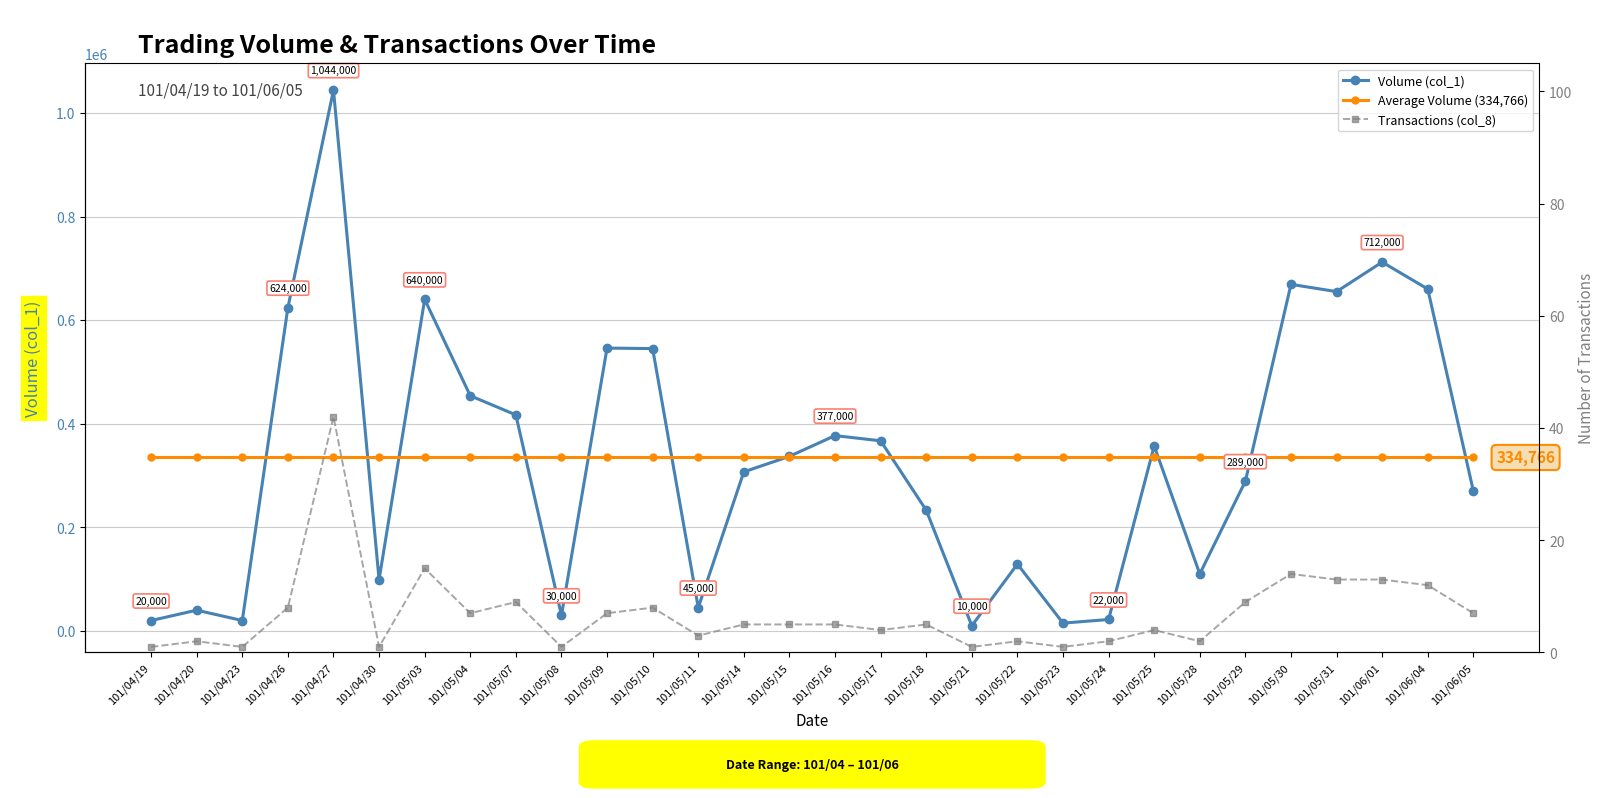

Does the chart display data point markers on the line(s)?

Yes